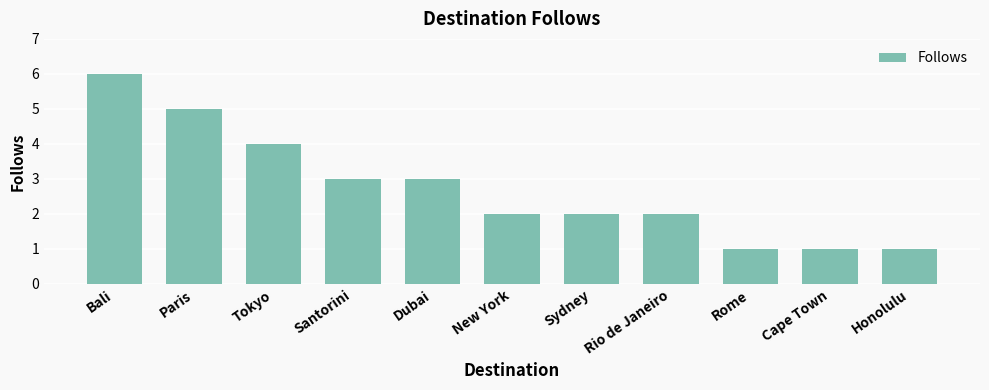

What is the label of the 7th bar from the right?

Dubai